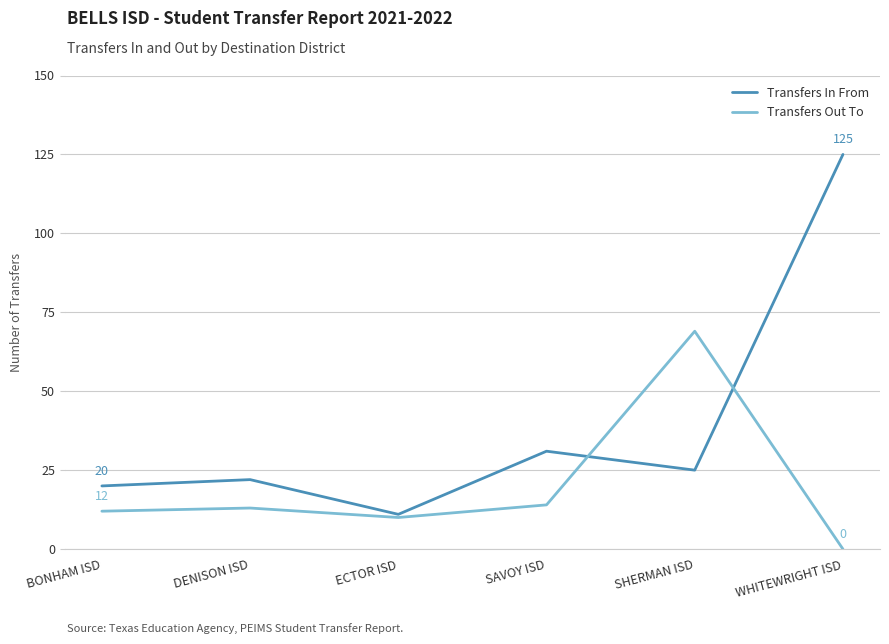

After their last crossing, which series has the higher values: Transfers In From or Transfers Out To?

Transfers In From